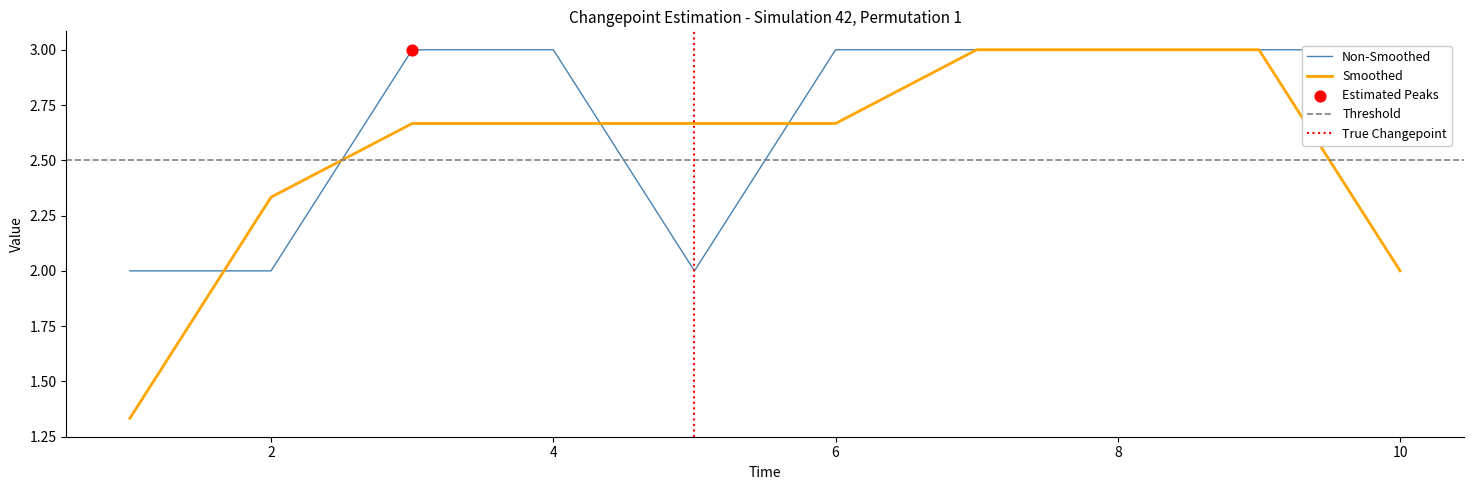

Between 2 and 7, which is larger?

7